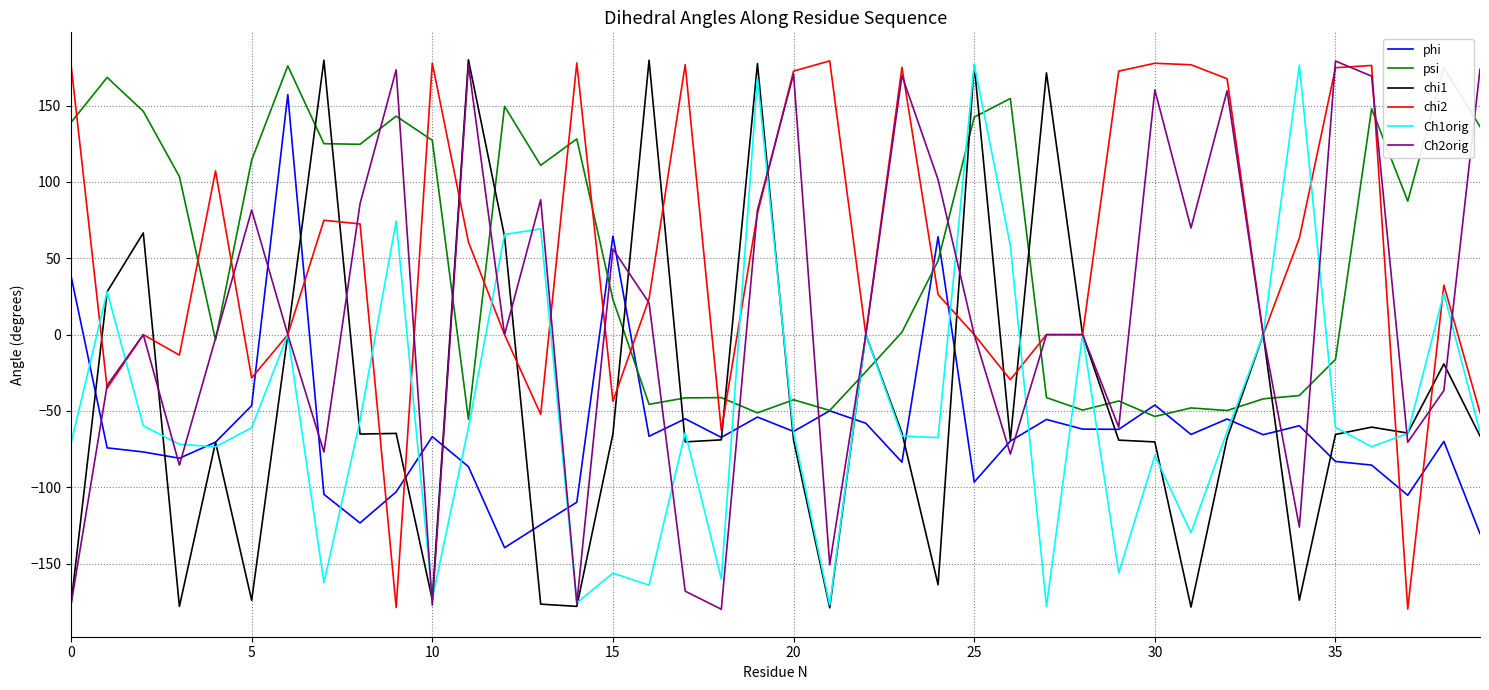

True or false: psi and Ch1orig cross at least once.

True